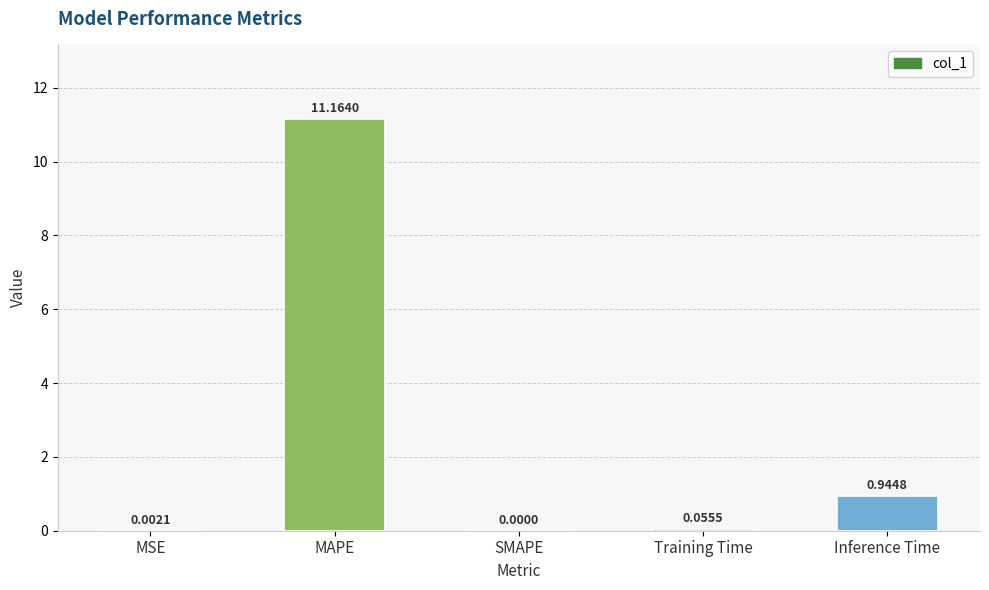

True or false: the data shows 0.0 at MSE.

True